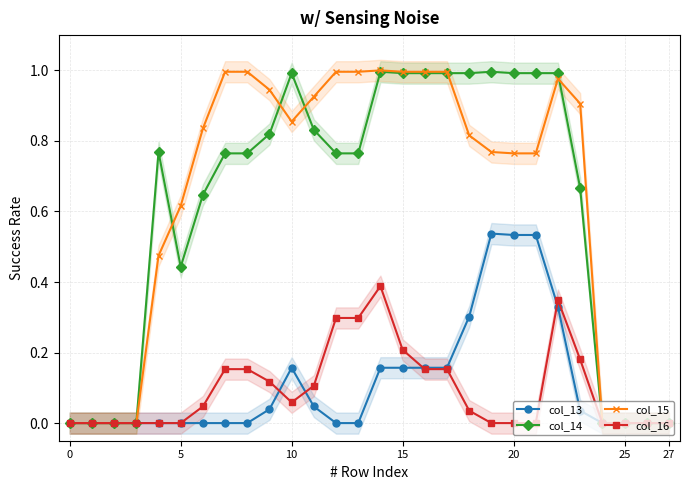

Rank the series at 13 from highest to lowest value.

col_15, col_14, col_16, col_13